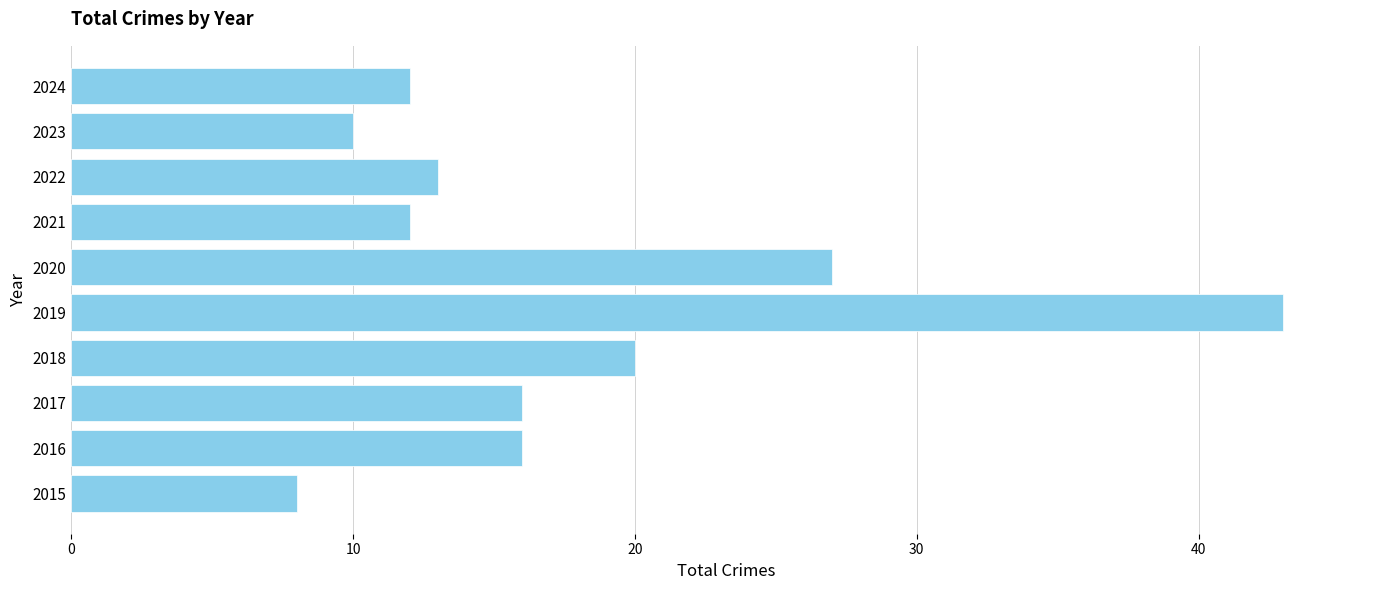

What is the difference between the maximum and minimum values?

35